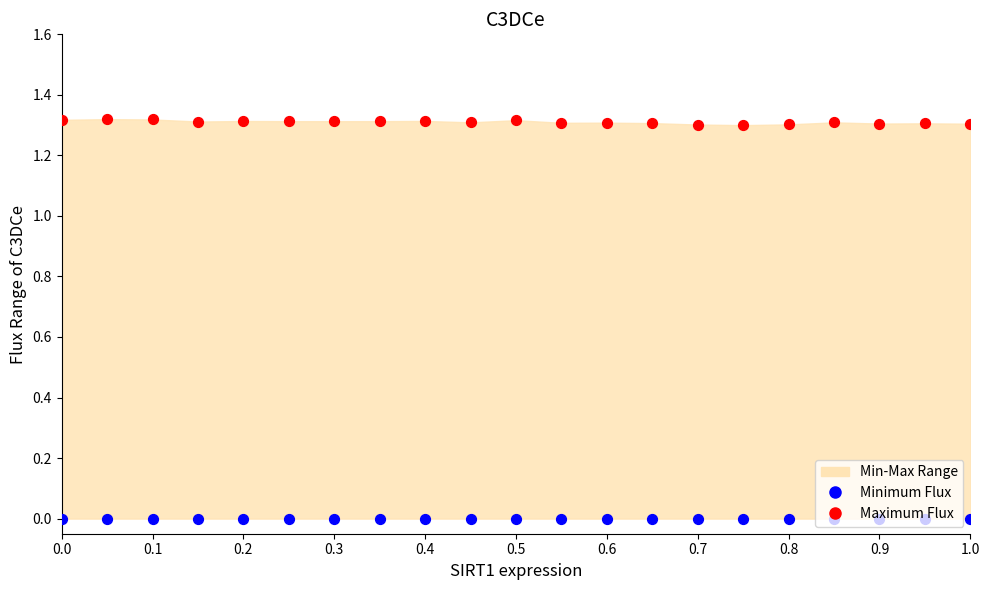

Which series has the widest spread of Y values?

Maximum Flux